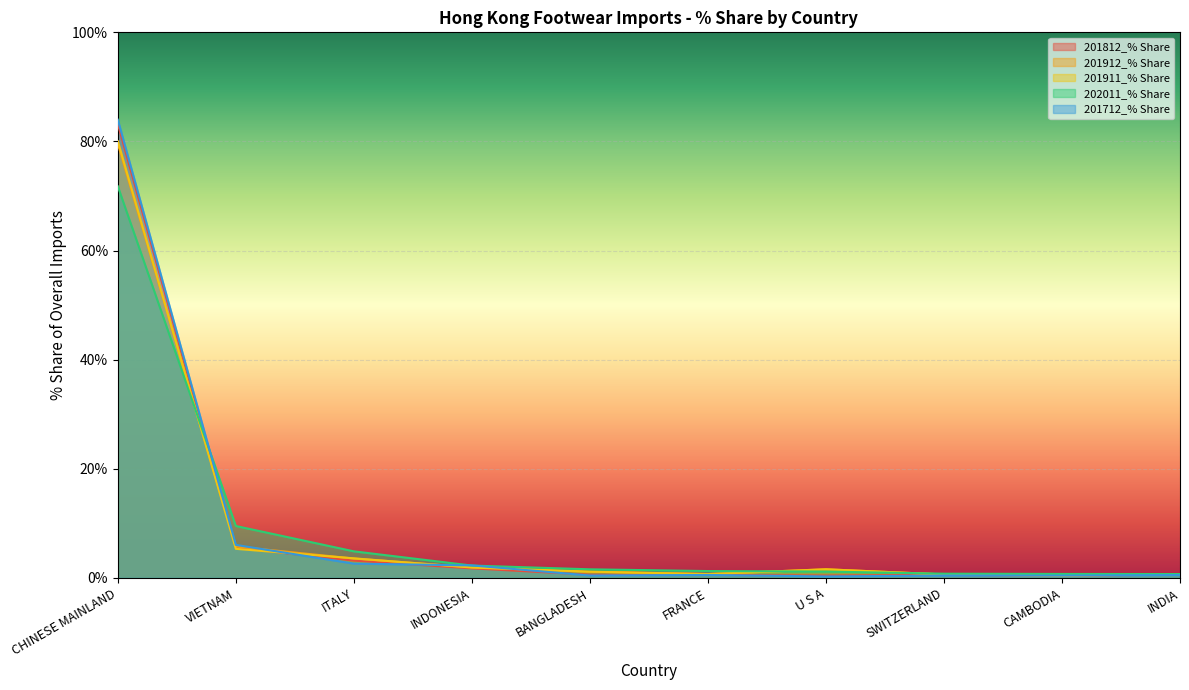

What are all the series names shown in the legend?

201812_% Share, 201912_% Share, 201911_% Share, 202011_% Share, 201712_% Share